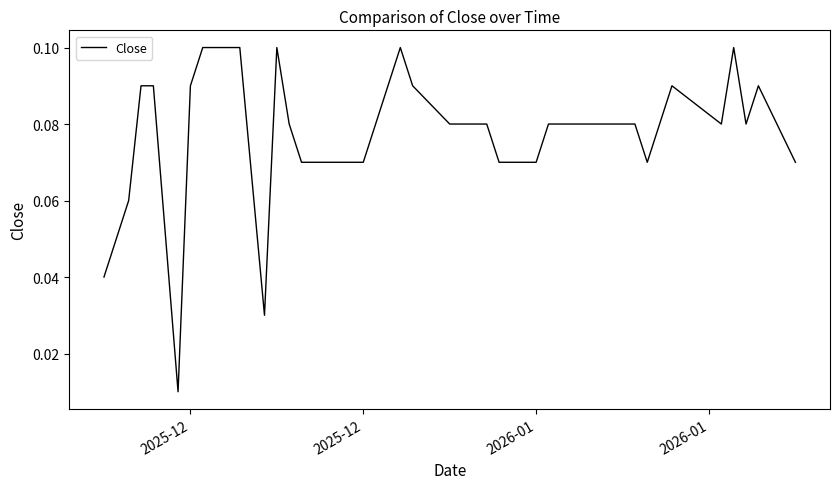

What is the difference between the maximum and minimum values?

0.1